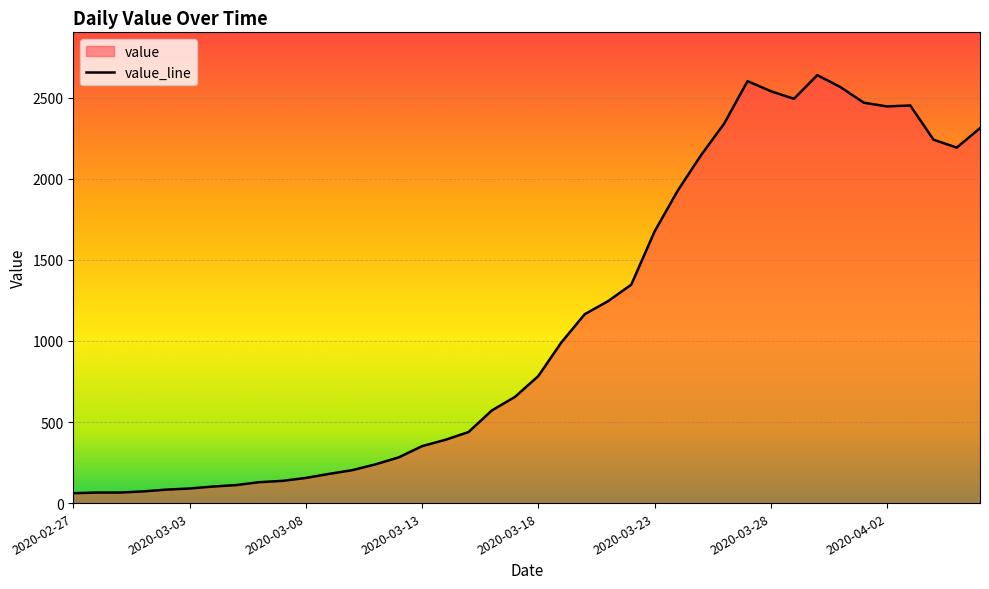

What is the value of the 9th point from the left?

129